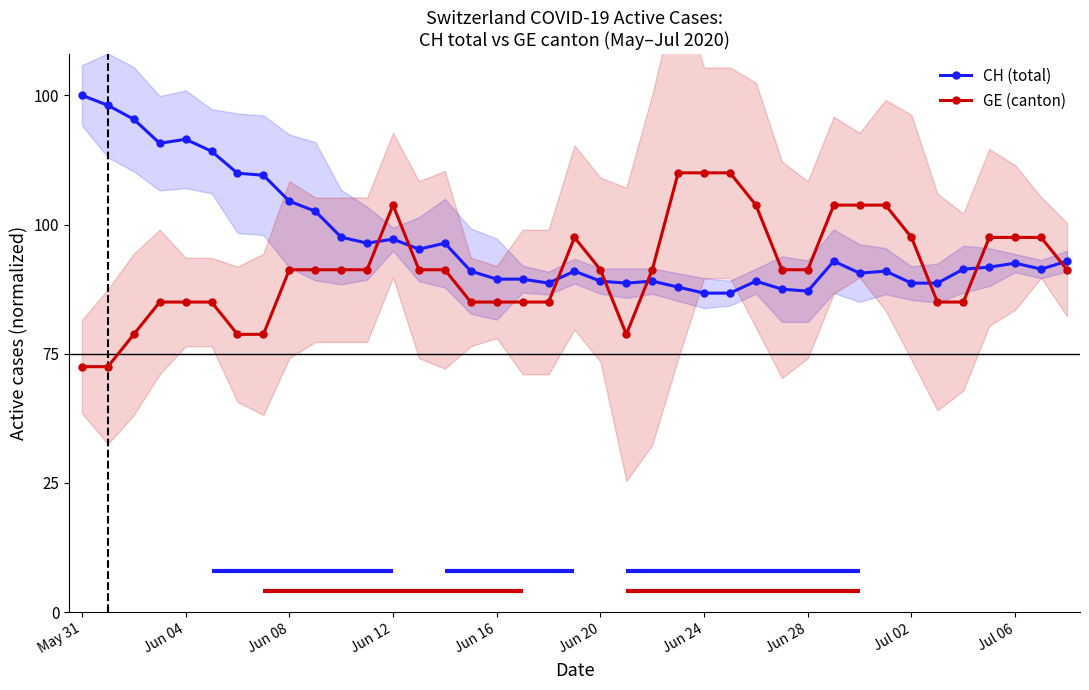

How many times do GE (canton) and CH (total) cross each other?

8